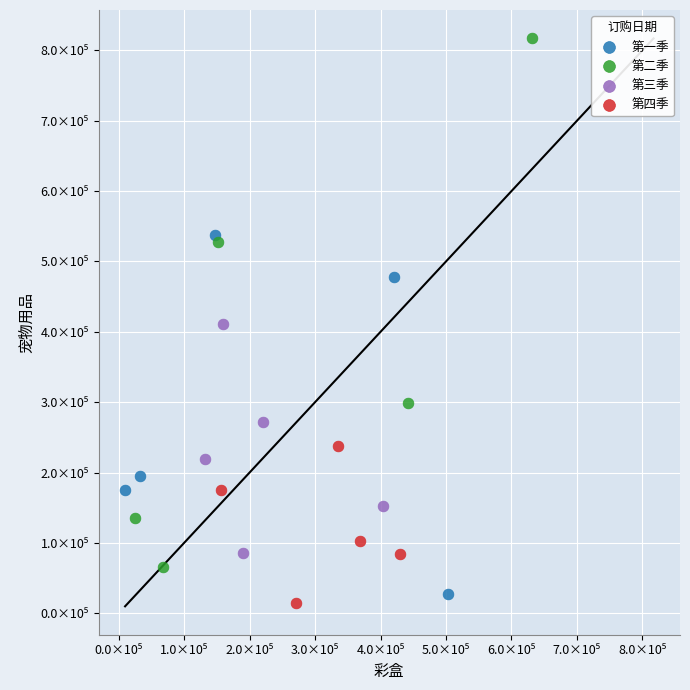

Which series reaches the minimum Y coordinate?

第四季